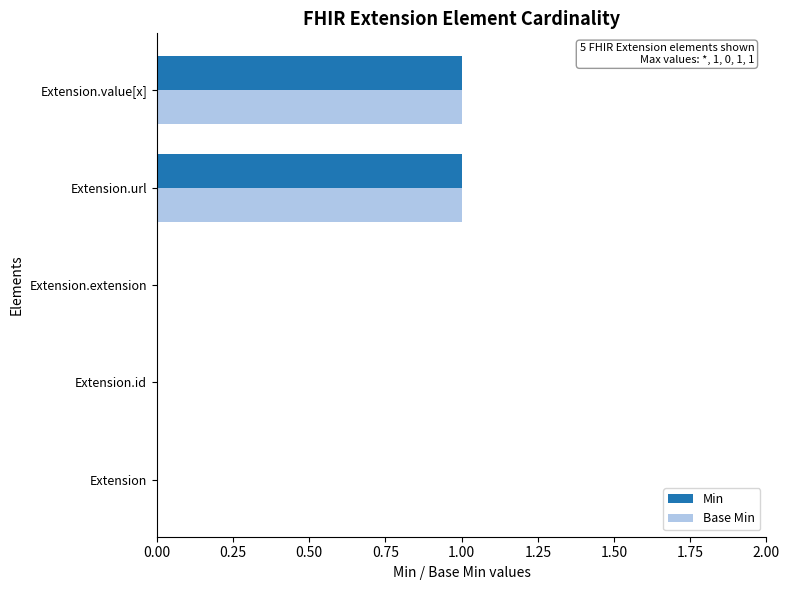

Is the value of Base Min at Extension greater than the value of Min at Extension.value[x]?

No